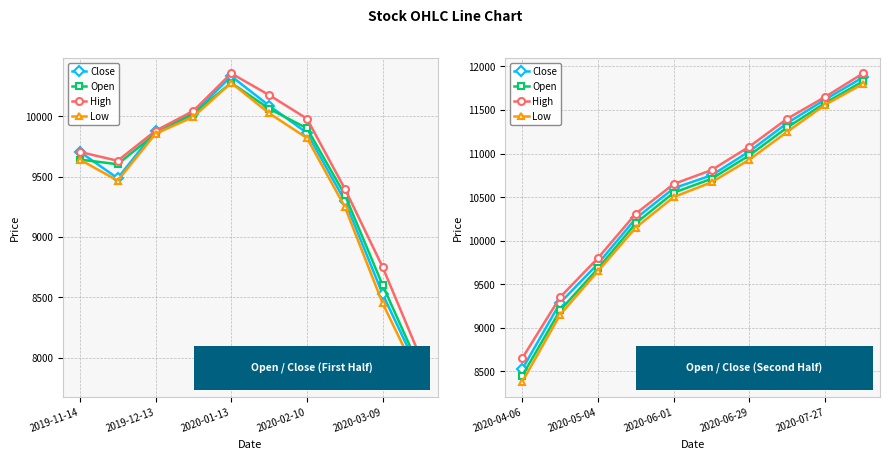

What is the sum of all Low values?

104040